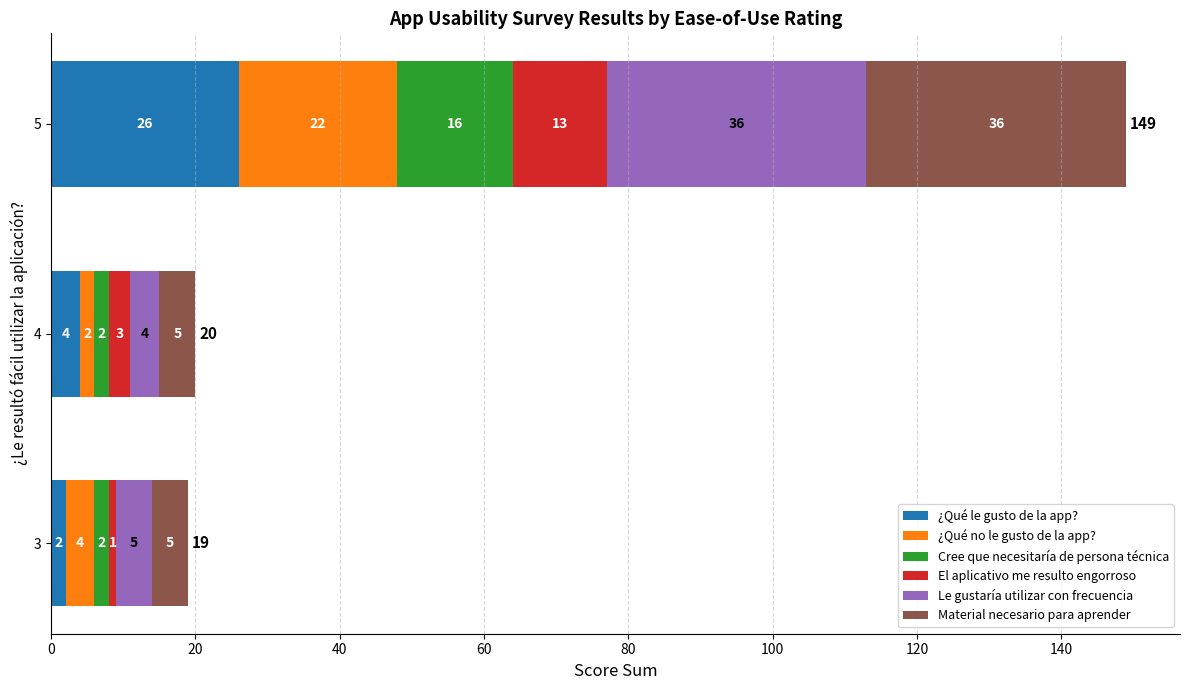

Which category has the lowest value in the ¿Qué le gusto de la app? series?

3